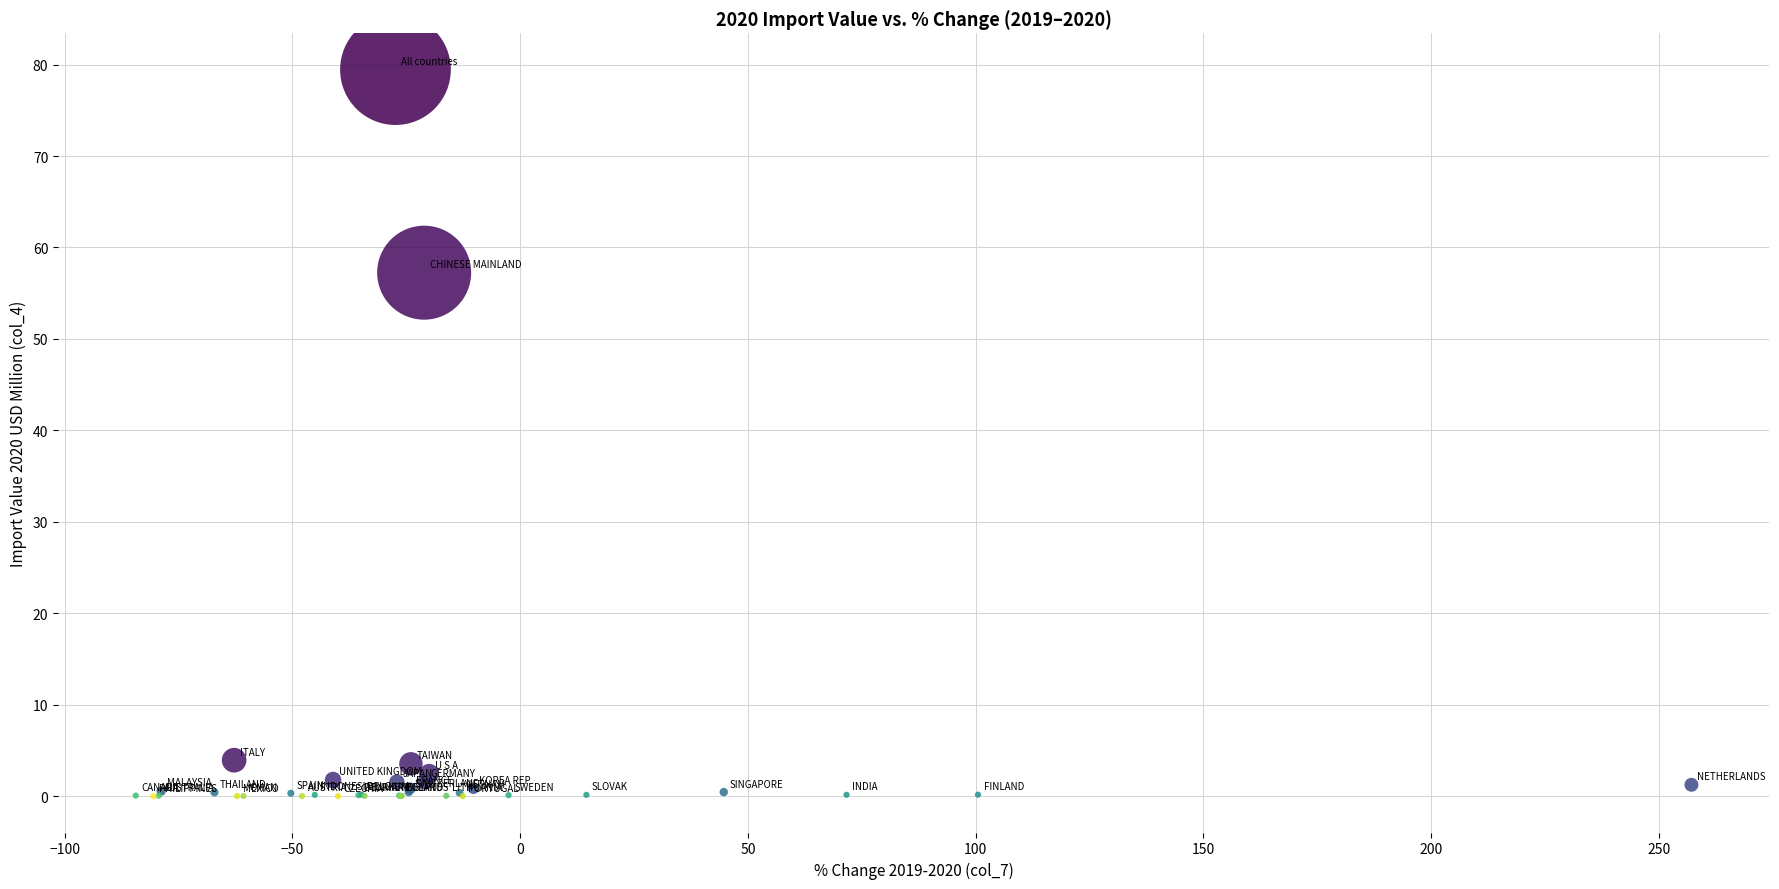

What Y value in the scatter plot is closest to 39?

57.2